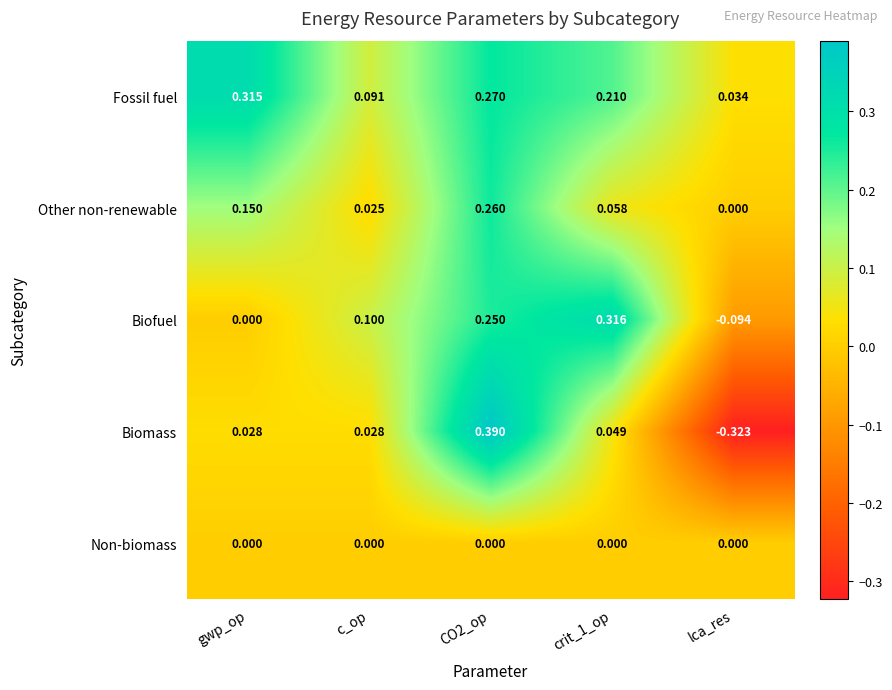

What is the total value across all series at crit_1_op?

0.6